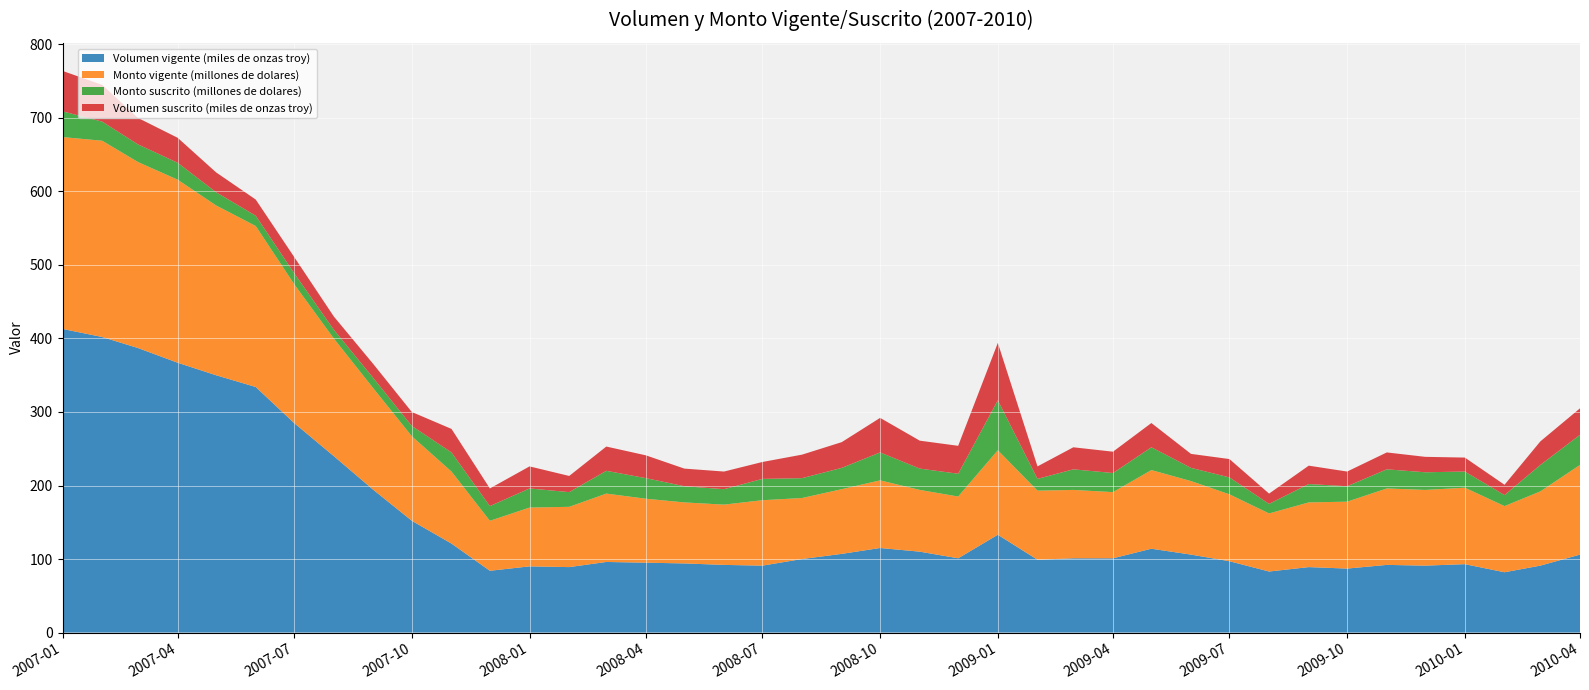

Reading left to right, transcribe all the data shown in this chart.

Volumen vigente (miles de onzas troy): 01-01-2007=413	01-02-2007=402	01-03-2007=387	01-04-2007=367	01-05-2007=350	01-06-2007=334	01-07-2007=285	01-08-2007=240	01-09-2007=194	01-10-2007=152	01-11-2007=121	01-12-2007=84	01-01-2008=90	01-02-2008=89	01-03-2008=96	01-04-2008=95	01-05-2008=94	01-06-2008=92	01-07-2008=91	01-08-2008=100	01-09-2008=107	01-10-2008=115	01-11-2008=110	01-12-2008=101	01-01-2009=133	01-02-2009=99	01-03-2009=101	01-04-2009=101	01-05-2009=114	01-06-2009=106	01-07-2009=97	01-08-2009=83	01-09-2009=89	01-10-2009=87	01-11-2009=92	01-12-2009=91	01-01-2010=93	01-02-2010=82	01-03-2010=91	01-04-2010=106
Monto vigente (millones de dolares): 01-01-2007=261	01-02-2007=267	01-03-2007=253	01-04-2007=249	01-05-2007=231	01-06-2007=219	01-07-2007=189	01-08-2007=160	01-09-2007=138	01-10-2007=115	01-11-2007=98	01-12-2007=68	01-01-2008=80	01-02-2008=82	01-03-2008=93	01-04-2008=87	01-05-2008=83	01-06-2008=82	01-07-2008=89	01-08-2008=83	01-09-2008=88	01-10-2008=92	01-11-2008=84	01-12-2008=84	01-01-2009=115	01-02-2009=94	01-03-2009=93	01-04-2009=90	01-05-2009=107	01-06-2009=100	01-07-2009=91	01-08-2009=79	01-09-2009=88	01-10-2009=91	01-11-2009=104	01-12-2009=103	01-01-2010=104	01-02-2010=90	01-03-2010=101	01-04-2010=122
Monto suscrito (millones de dolares): 01-01-2007=35	01-02-2007=26	01-03-2007=24	01-04-2007=23	01-05-2007=18	01-06-2007=14	01-07-2007=15	01-08-2007=12	01-09-2007=14	01-10-2007=14	01-11-2007=26	01-12-2007=20	01-01-2008=26	01-02-2008=20	01-03-2008=31	01-04-2008=28	01-05-2008=22	01-06-2008=21	01-07-2008=29	01-08-2008=27	01-09-2008=29	01-10-2008=38	01-11-2008=29	01-12-2008=31	01-01-2009=68	01-02-2009=16	01-03-2009=28	01-04-2009=26	01-05-2009=31	01-06-2009=18	01-07-2009=23	01-08-2009=13	01-09-2009=25	01-10-2009=21	01-11-2009=26	01-12-2009=24	01-01-2010=22	01-02-2010=15	01-03-2010=36	01-04-2010=41
Volumen suscrito (miles de onzas troy): 01-01-2007=55	01-02-2007=50	01-03-2007=36	01-04-2007=34	01-05-2007=27	01-06-2007=22	01-07-2007=22	01-08-2007=18	01-09-2007=19	01-10-2007=19	01-11-2007=32	01-12-2007=24	01-01-2008=30	01-02-2008=22	01-03-2008=33	01-04-2008=31	01-05-2008=24	01-06-2008=24	01-07-2008=23	01-08-2008=32	01-09-2008=35	01-10-2008=47	01-11-2008=38	01-12-2008=38	01-01-2009=78	01-02-2009=17	01-03-2009=30	01-04-2009=29	01-05-2009=33	01-06-2009=19	01-07-2009=25	01-08-2009=14	01-09-2009=25	01-10-2009=20	01-11-2009=23	01-12-2009=21	01-01-2010=19	01-02-2010=14	01-03-2010=32	01-04-2010=36